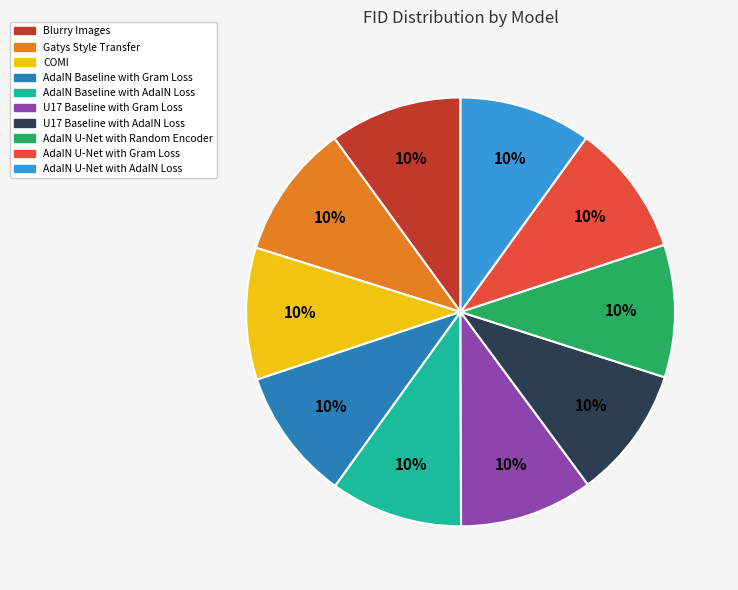

To the nearest percent, what is the combined percentage of AdaIN U-Net with Random Encoder and AdaIN U-Net with Gram Loss?

20%